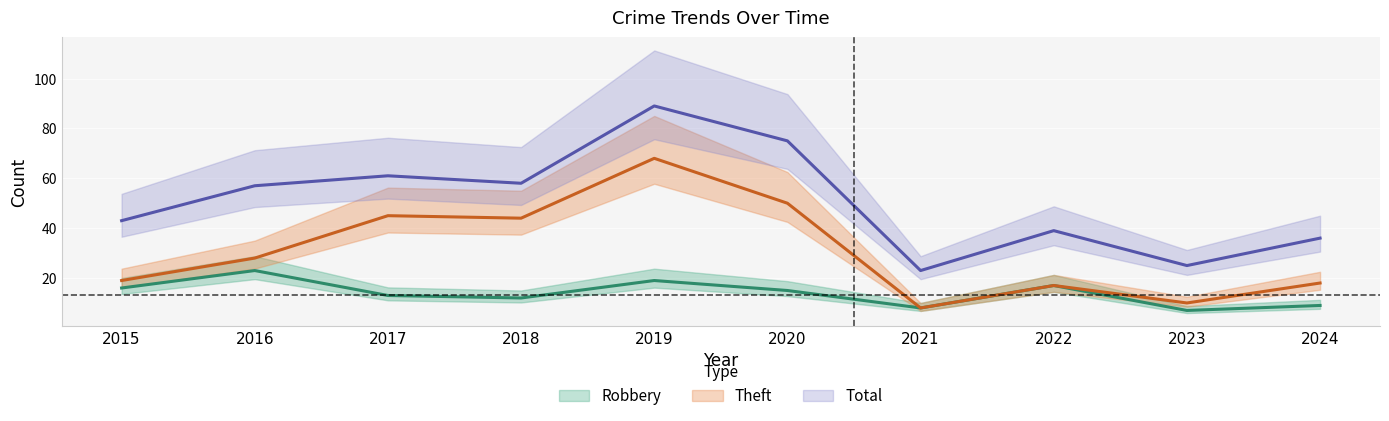

True or false: Theft and Total cross at least once.

False